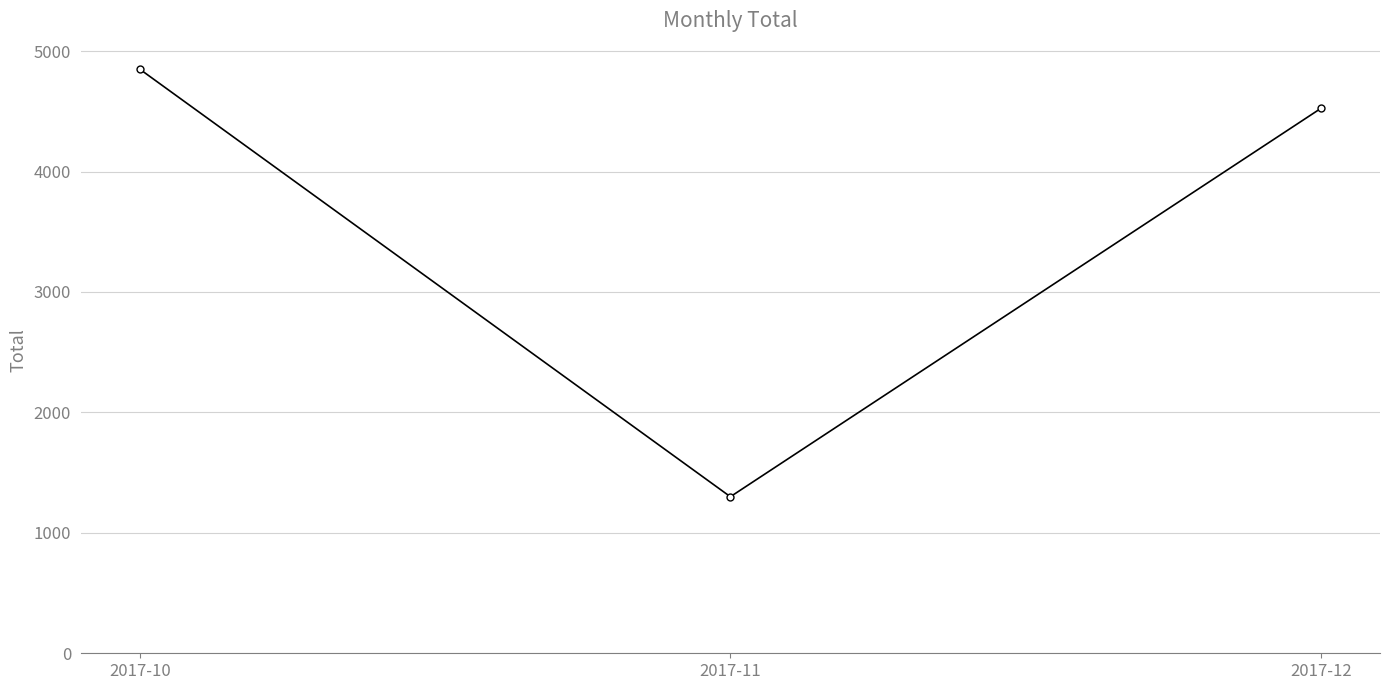

What is the change in value from 2017-11 to 2017-12?

+3225